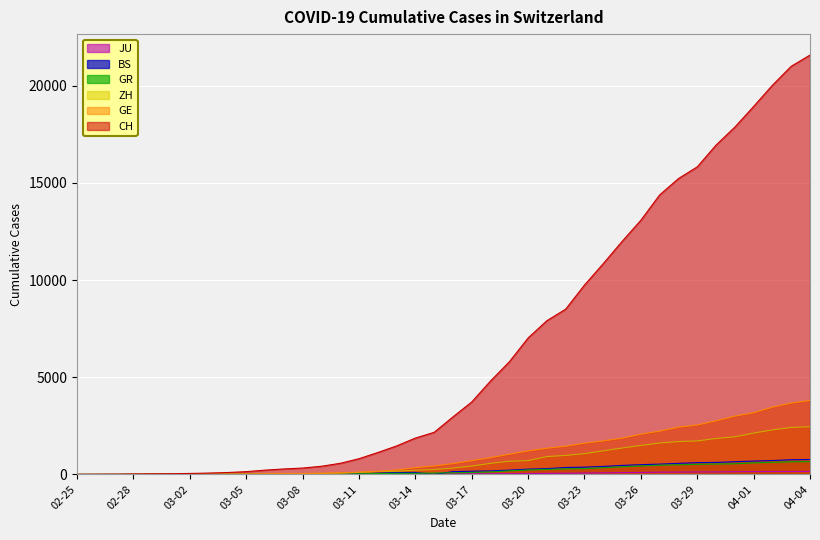

What is the total value across all series at 03-02?

82